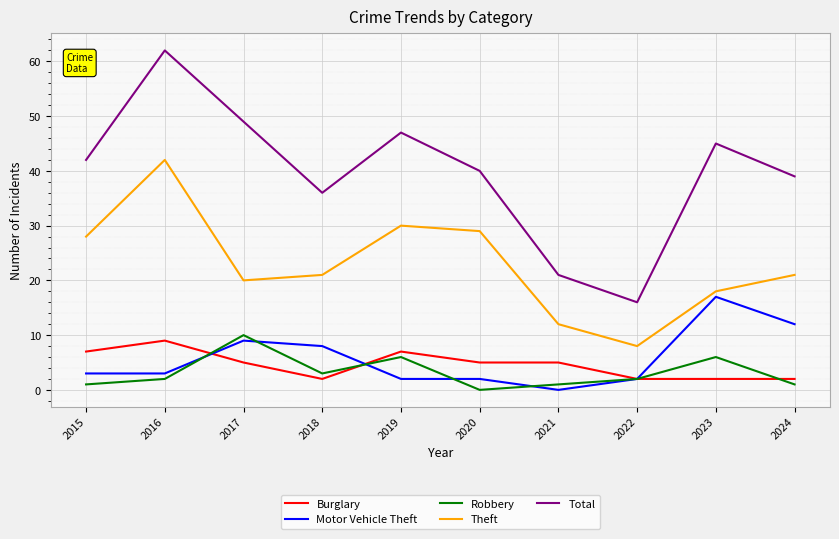

At which category is the sum across all series the highest?

2016